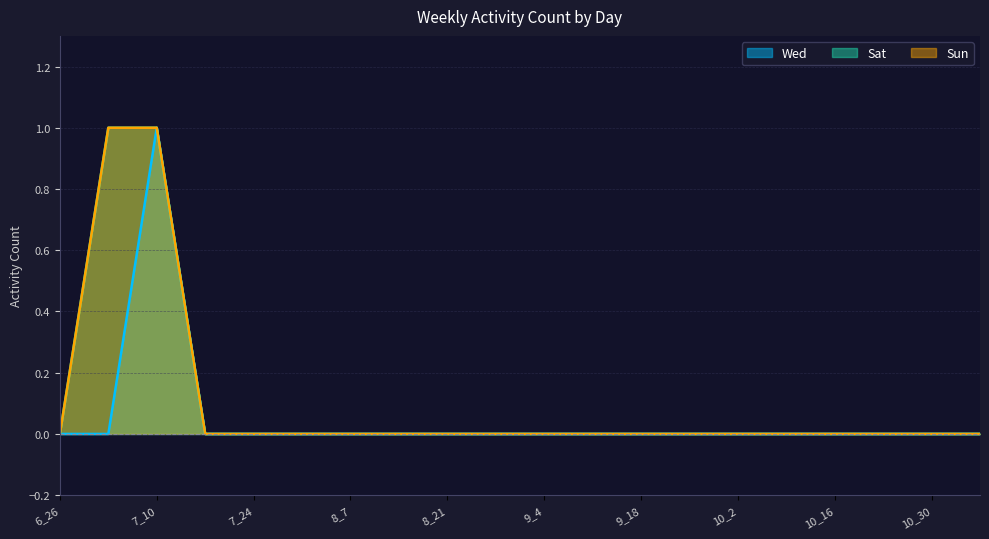

What is the sum of all Sun values?

2